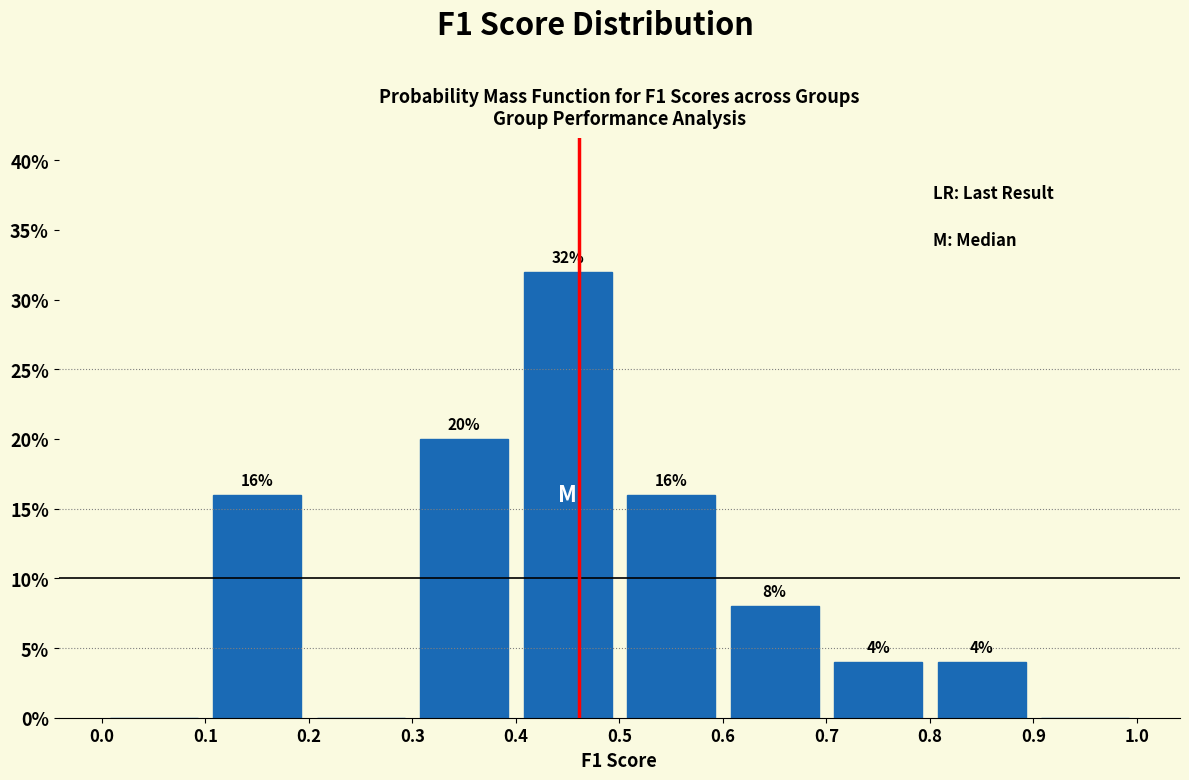

Over which range of the x-axis is the bar tallest?

0.4 to 0.5